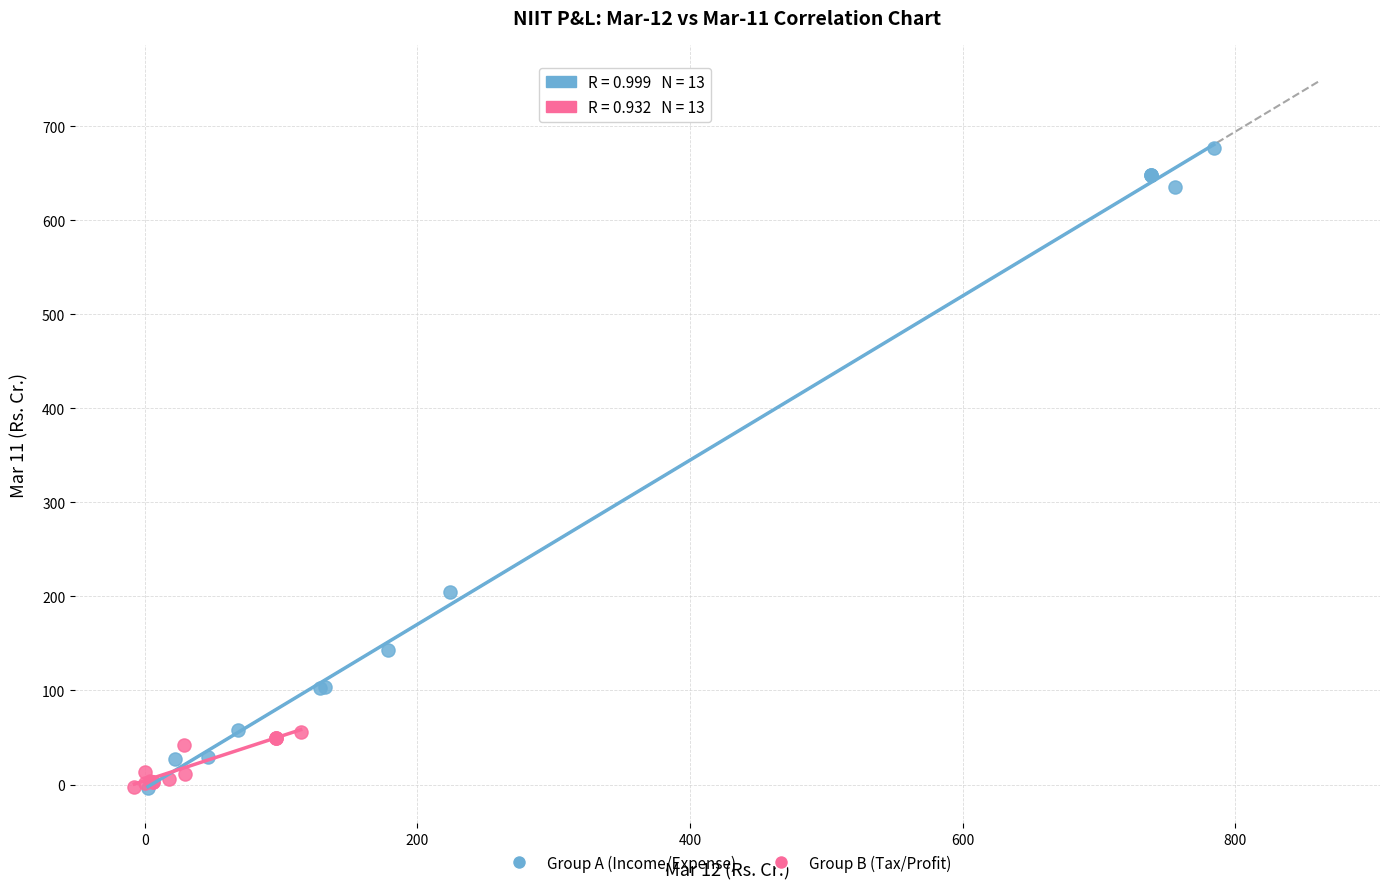

Which series has the widest spread of Y values?

Group A (Income/Expense)